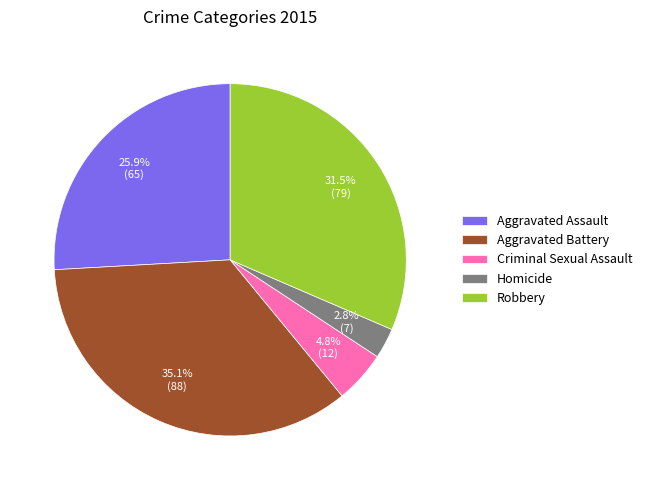

Rank the categories by value from lowest to highest.

Homicide, Criminal Sexual Assault, Aggravated Assault, Robbery, Aggravated Battery